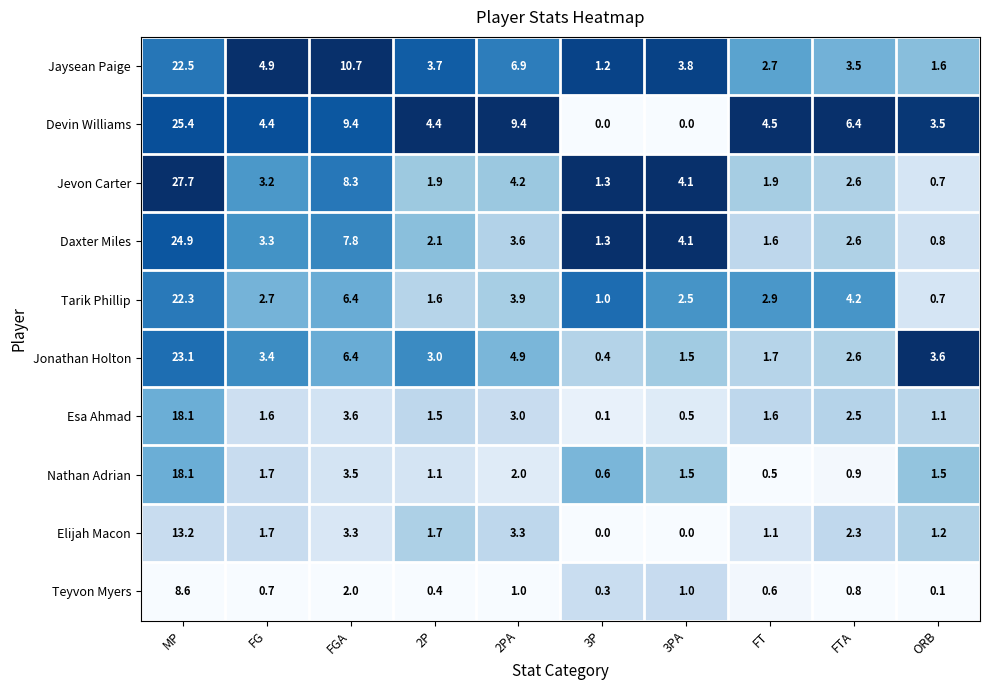

True or false: Nathan Adrian has a value of 1.6 at 2P.

False